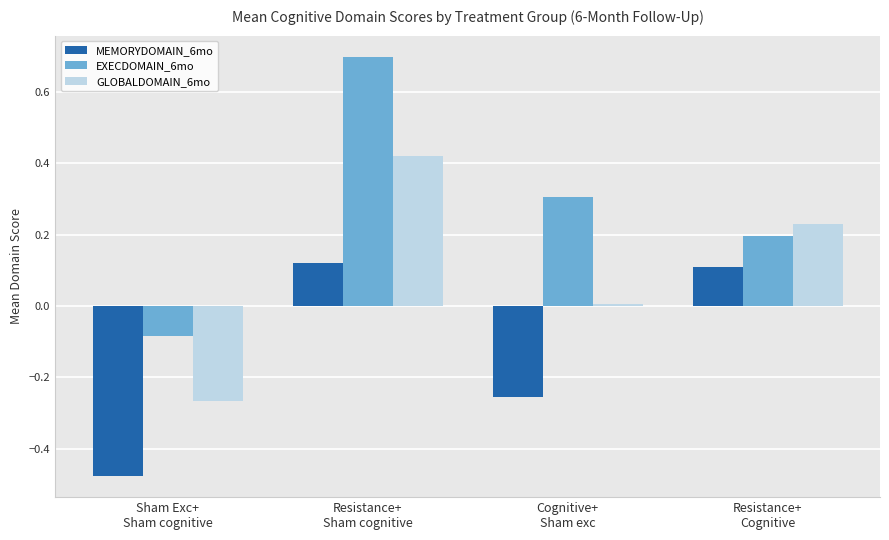

What are all the series names shown in the legend?

MEMORYDOMAIN_6mo, EXECDOMAIN_6mo, GLOBALDOMAIN_6mo